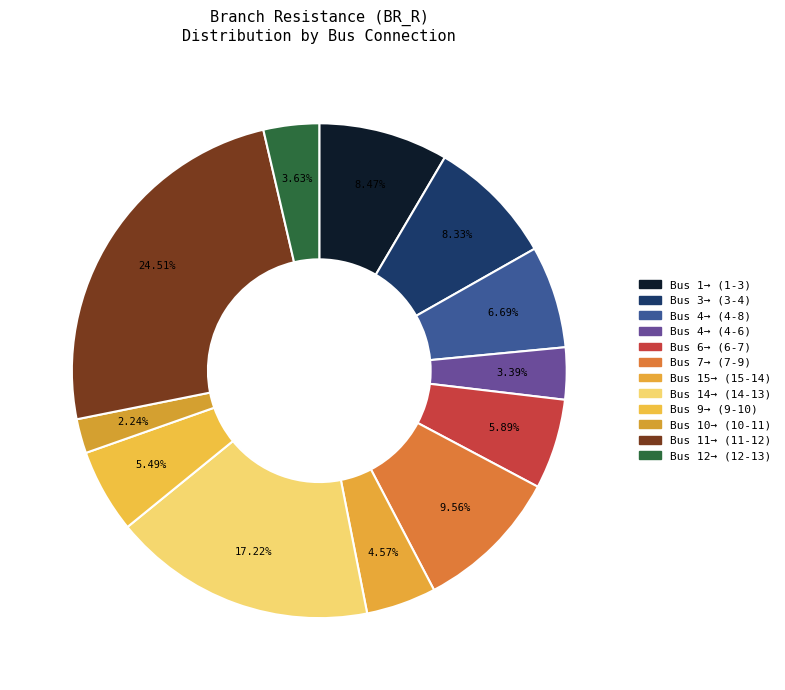

To the nearest percent, what is the difference between the largest and smallest slice percentages?

22%